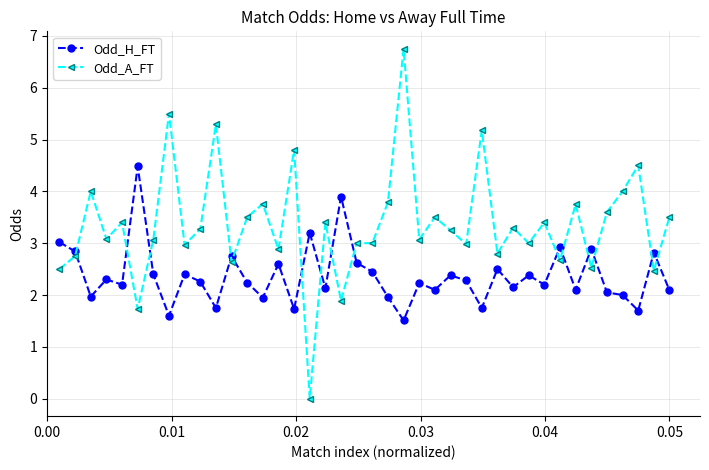

What is the minimum value for Odd_H_FT?

1.5